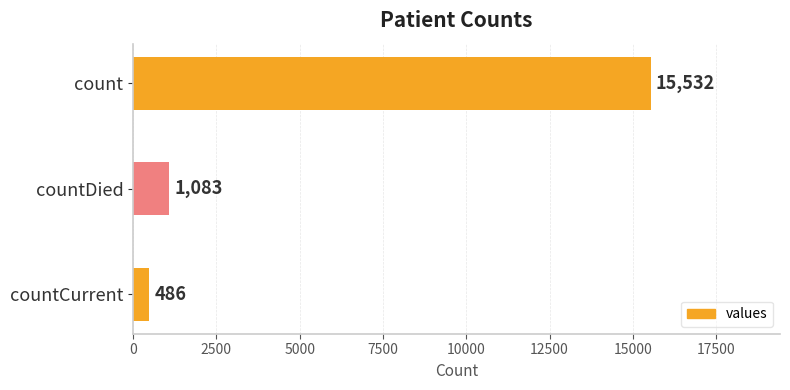

What is the sum of all values?

17101